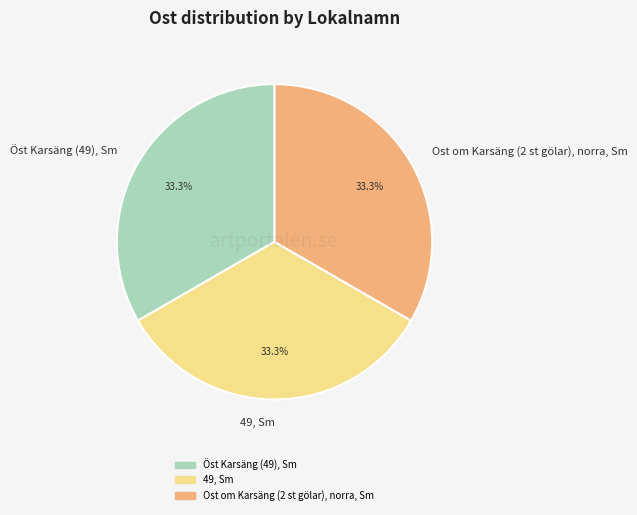

Approximately how many times larger is the value at Ost om Karsäng (2 st gölar), norra, Sm compared to 49, Sm?

1.0